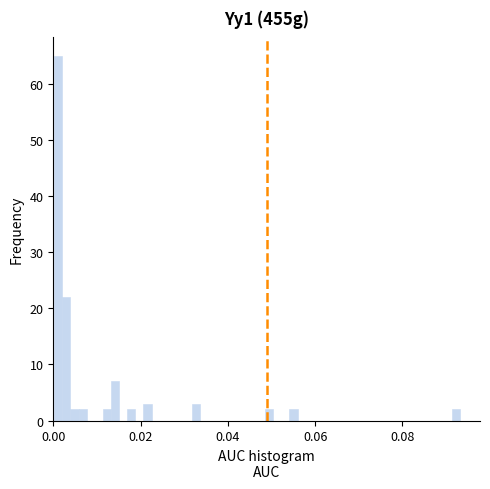

Around what value on the x-axis is the tallest bar? Give the approximate position of its centre, as read against the axis.

0.002